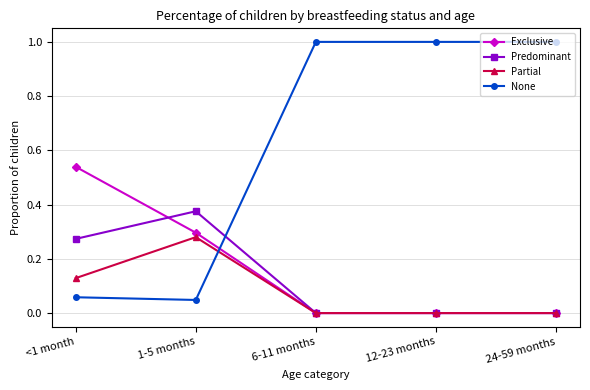

What is the sum of all None values?

3.1